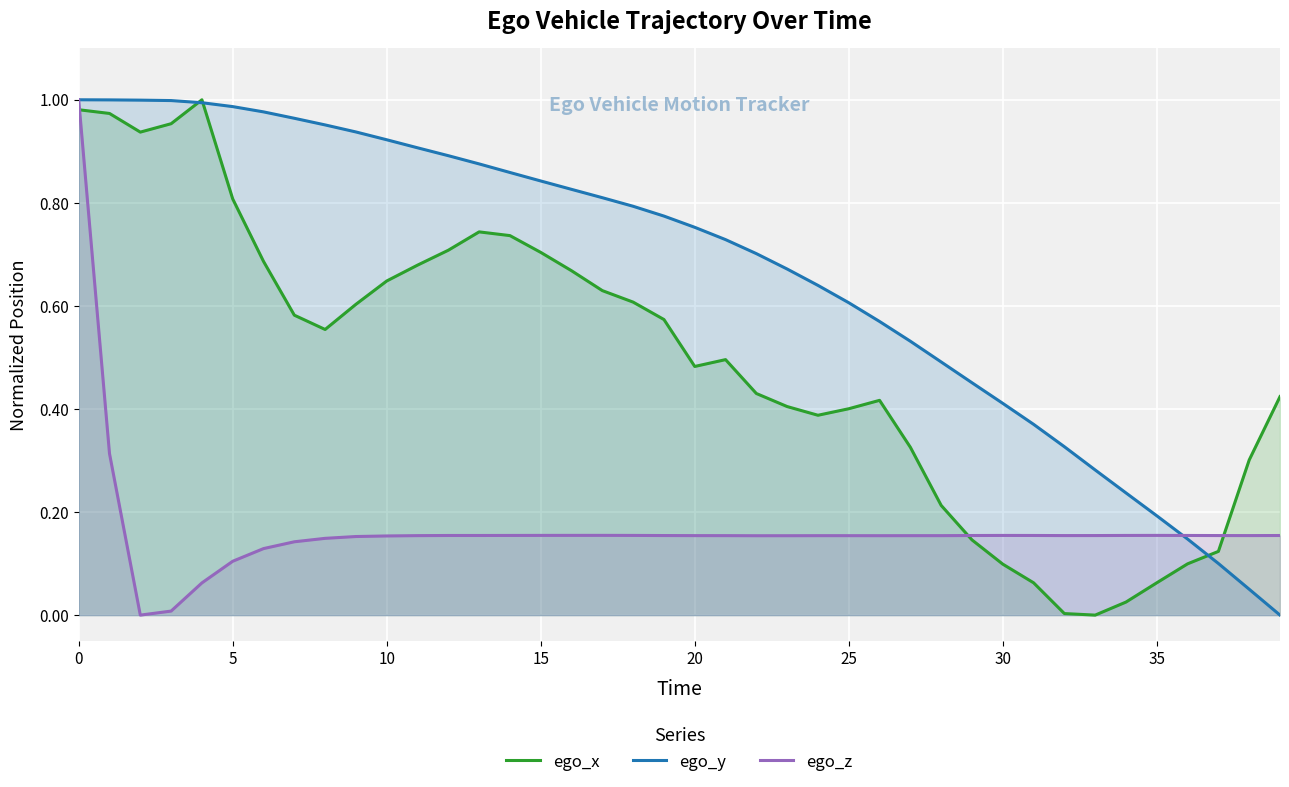

What are all the series names shown in the legend?

ego_x, ego_y, ego_z